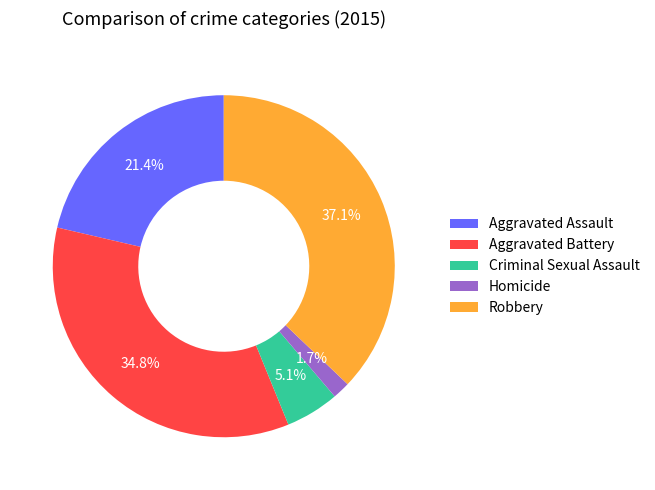

Rank the categories by value from lowest to highest.

Homicide, Criminal Sexual Assault, Aggravated Assault, Aggravated Battery, Robbery